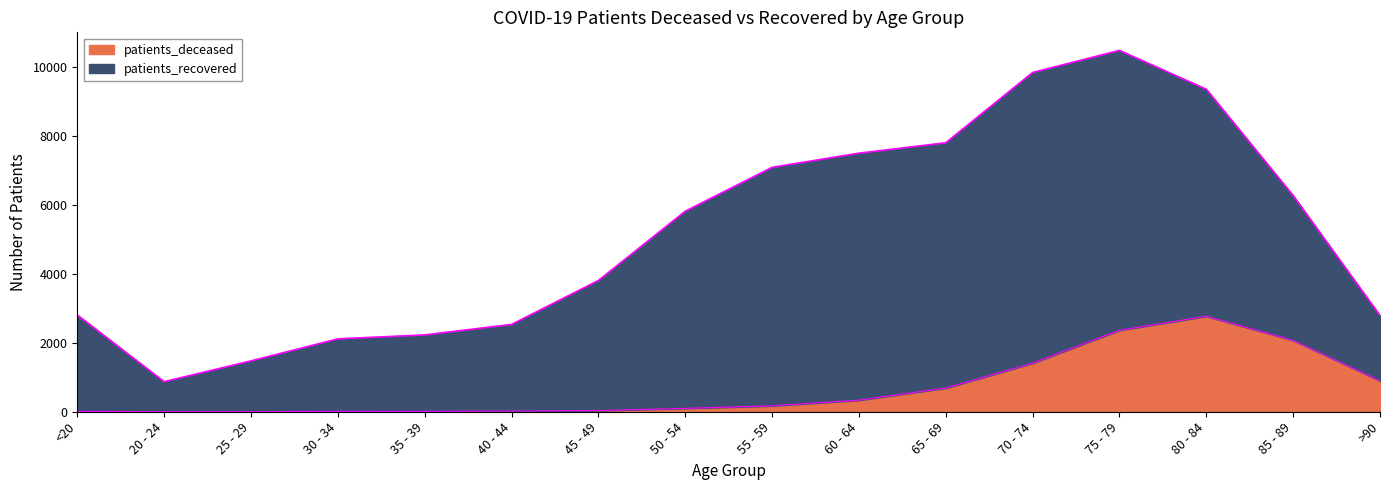

True or false: the data has more than 2 interior local peaks.

False